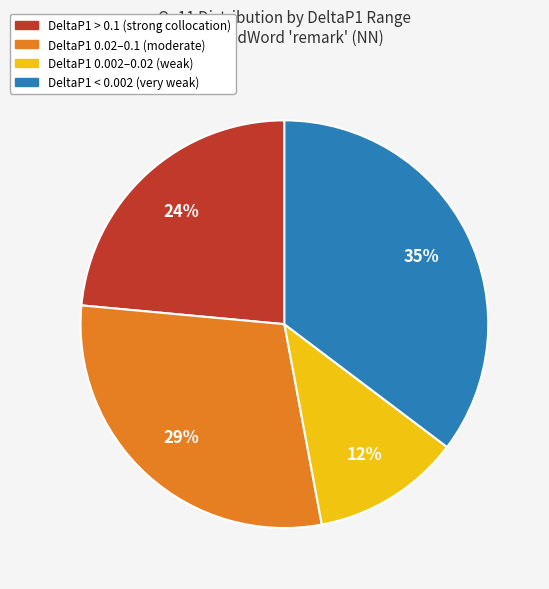

To the nearest percent, what is the average slice percentage?

25%